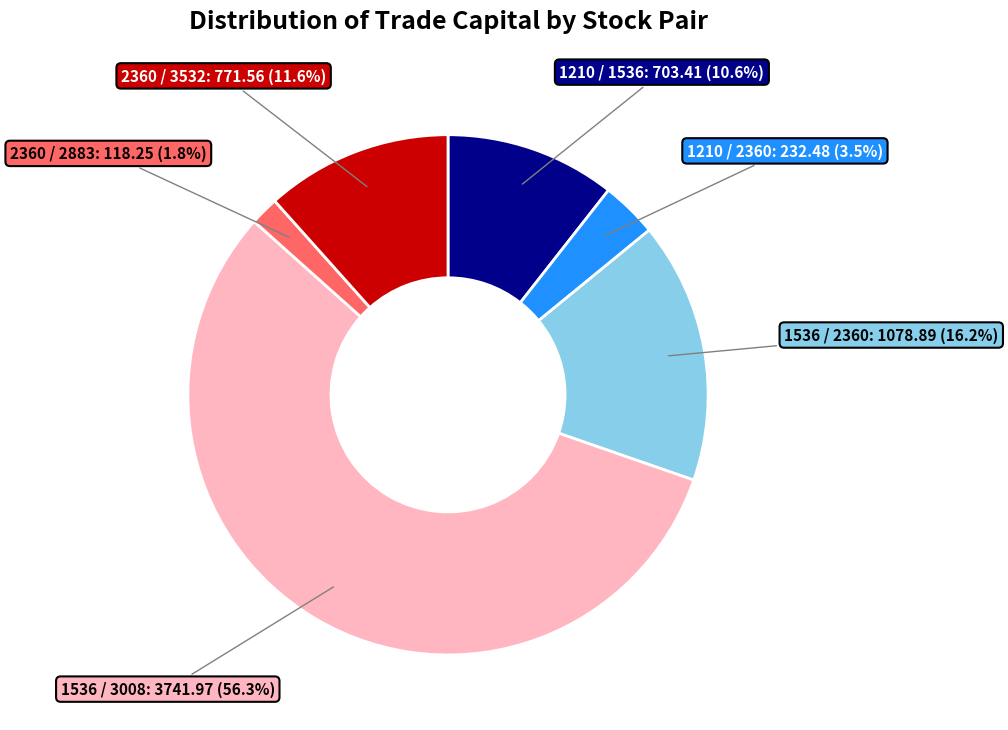

Is there a majority slice in this chart?

Yes